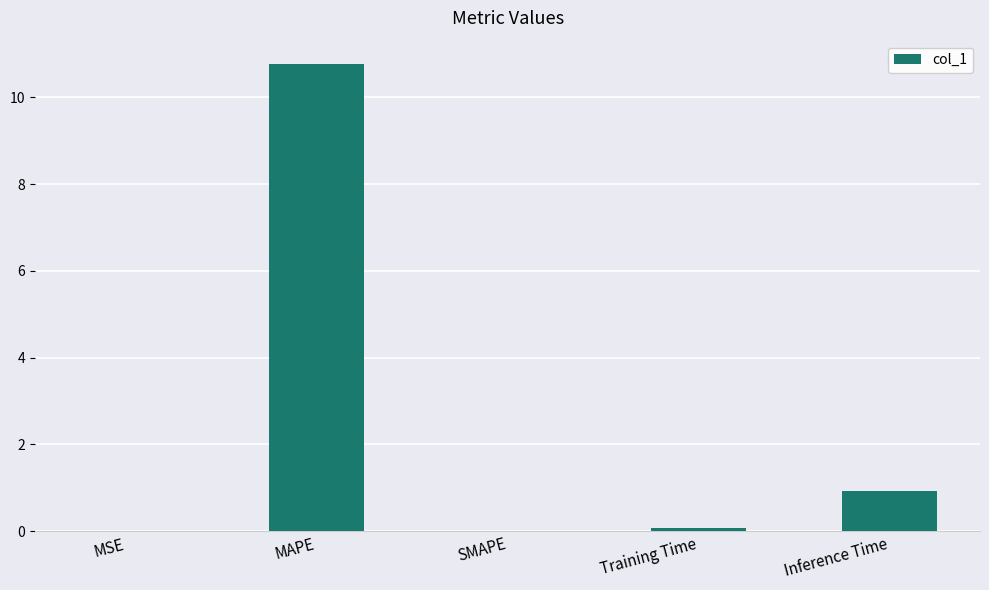

Count the number of data series in this chart.

1